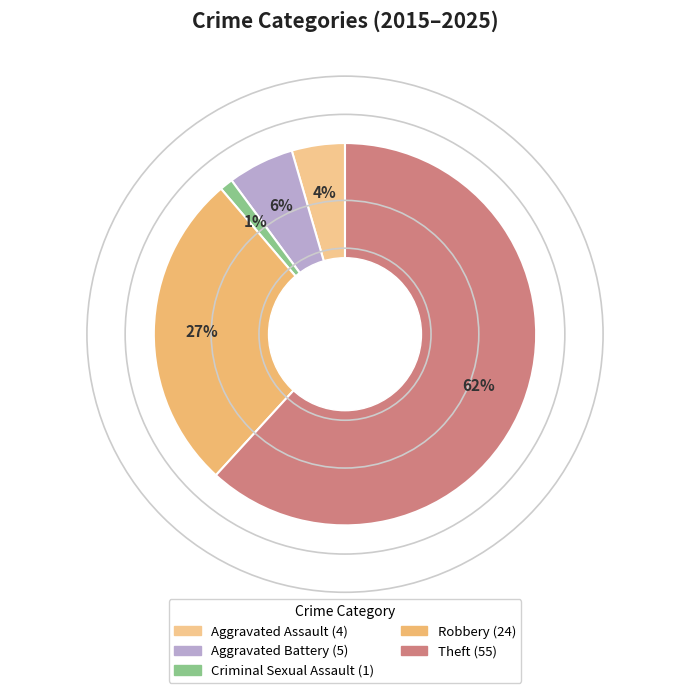

To the nearest percent, what is the average slice percentage?

20%